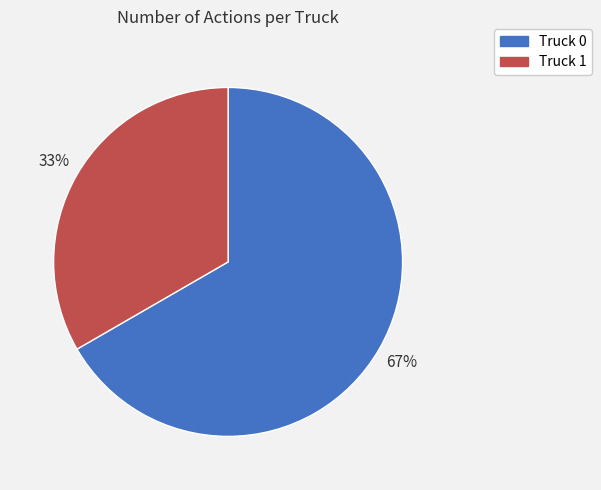

What percentage is the Truck 0 slice, to the nearest percent?

67%